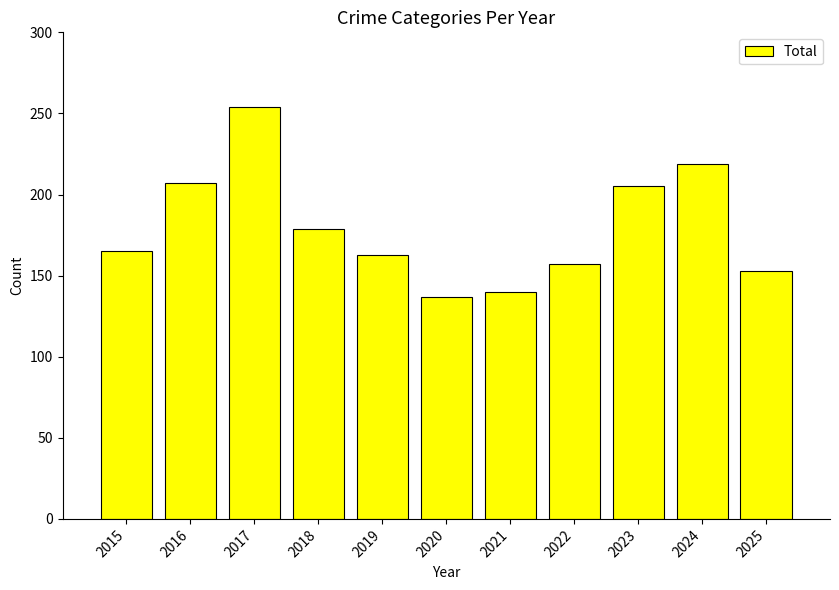

How many bars are there in total?

11